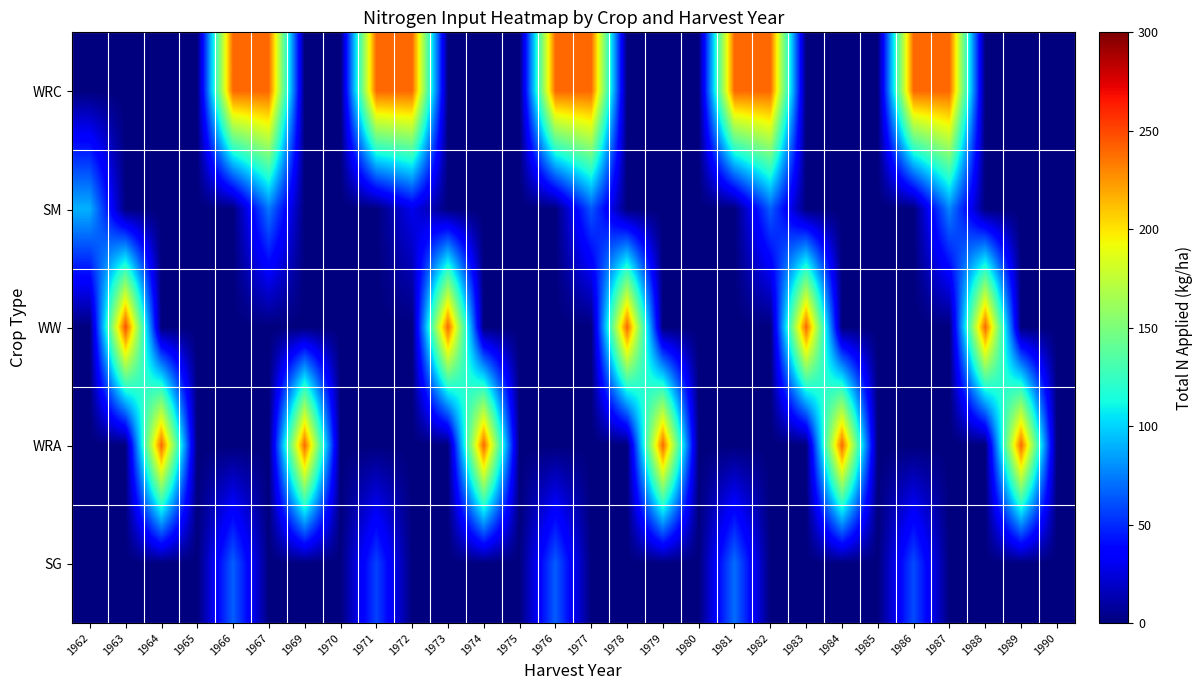

Reading left to right, extract all data points from this chart.

WRC: 1962=0.0	1963=0.0	1964=0.0	1965=0.0	1966=240.0	1967=240.0	1969=0.0	1970=0.0	1971=240.0	1972=240.0	1973=0.0	1974=0.0	1975=0.0	1976=240.0	1977=240.0	1978=0.0	1979=0.0	1980=0.0	1981=240.0	1982=240.0	1983=0.0	1984=0.0	1985=0.0	1986=240.0	1987=240.0	1988=0.0	1989=0.0	1990=0.0
SM: 1962=89.9	1963=0.0	1964=0.0	1965=0.0	1966=0.0	1967=73.2	1969=0.0	1970=0.0	1971=0.0	1972=29.2	1973=0.0	1974=0.0	1975=0.0	1976=0.0	1977=63.5	1978=0.0	1979=0.0	1980=0.0	1981=0.0	1982=65.5	1983=0.0	1984=0.0	1985=0.0	1986=0.0	1987=77.3	1988=0.0	1989=0.0	1990=0.0
WW: 1962=0.0	1963=247.7	1964=0.0	1965=0.0	1966=0.0	1967=0.0	1969=0.0	1970=0.0	1971=0.0	1972=0.0	1973=240.0	1974=0.0	1975=0.0	1976=0.0	1977=0.0	1978=240.0	1979=0.0	1980=0.0	1981=0.0	1982=0.0	1983=240.0	1984=0.0	1985=0.0	1986=0.0	1987=0.0	1988=240.0	1989=0.0	1990=0.0
WRA: 1962=0.0	1963=0.0	1964=240.0	1965=0.0	1966=0.0	1967=0.0	1969=240.0	1970=0.0	1971=0.0	1972=0.0	1973=0.0	1974=240.0	1975=0.0	1976=0.0	1977=0.0	1978=0.0	1979=240.0	1980=0.0	1981=0.0	1982=0.0	1983=0.0	1984=240.0	1985=0.0	1986=0.0	1987=0.0	1988=0.0	1989=240.0	1990=0.0
SG: 1962=0.0	1963=0.0	1964=0.0	1965=0.0	1966=66.1	1967=0.0	1969=0.0	1970=0.0	1971=57.1	1972=0.0	1973=0.0	1974=0.0	1975=0.0	1976=65.2	1977=0.0	1978=0.0	1979=0.0	1980=0.0	1981=70.4	1982=0.0	1983=0.0	1984=0.0	1985=0.0	1986=60.0	1987=0.0	1988=0.0	1989=0.0	1990=0.0